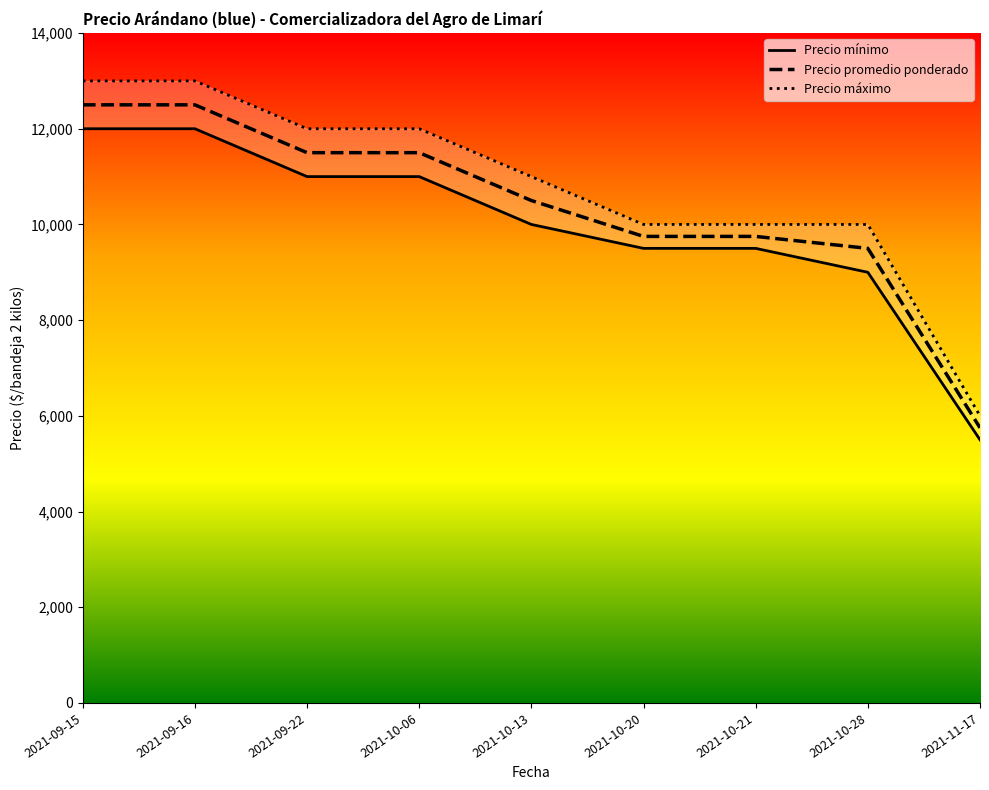

Where does the Precio máximo series first go above 11000?

2021-09-15